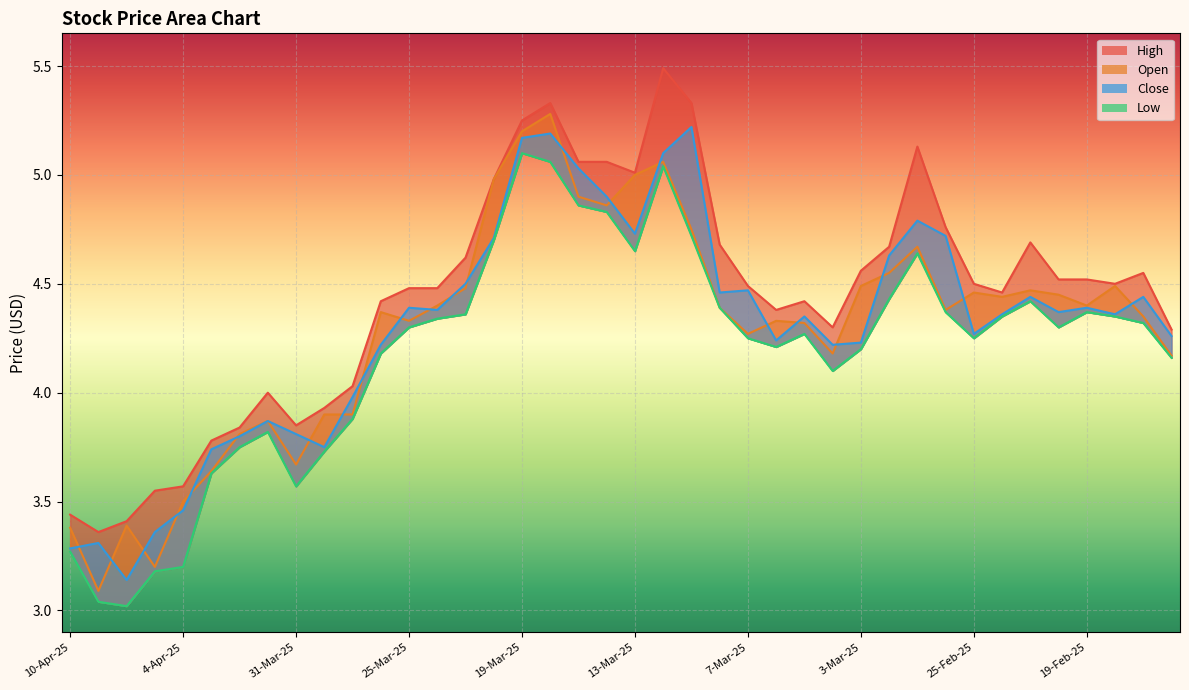

At which category is the sum across all series the highest?

18-Mar-25